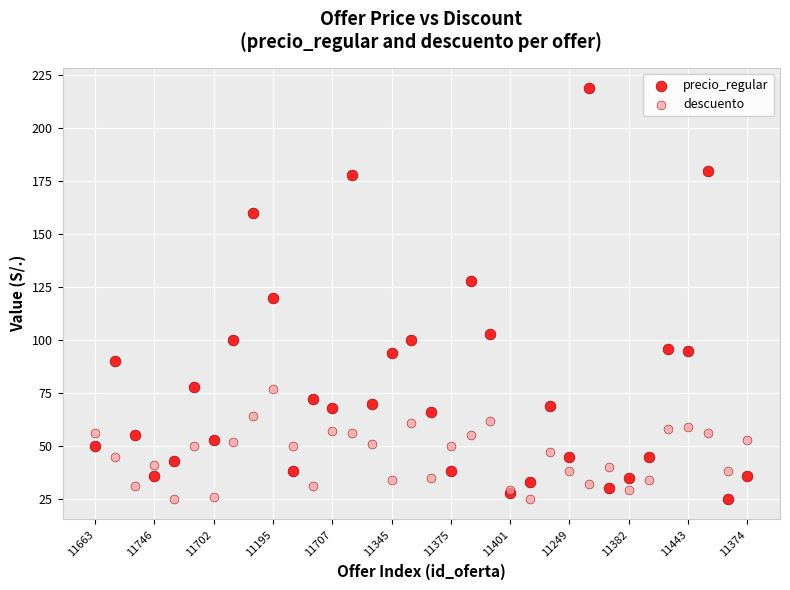

Which series contains the highest Y value?

precio_regular